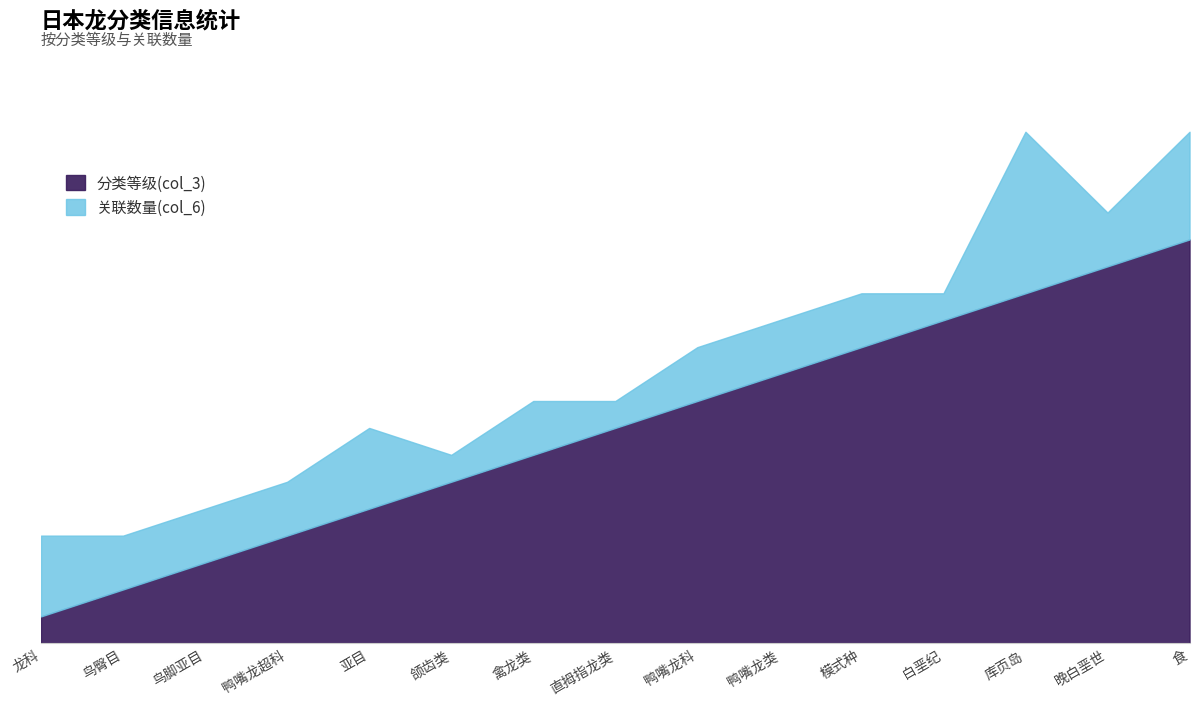

How many interior local peaks does the 关联数量(col_6) series have?

3